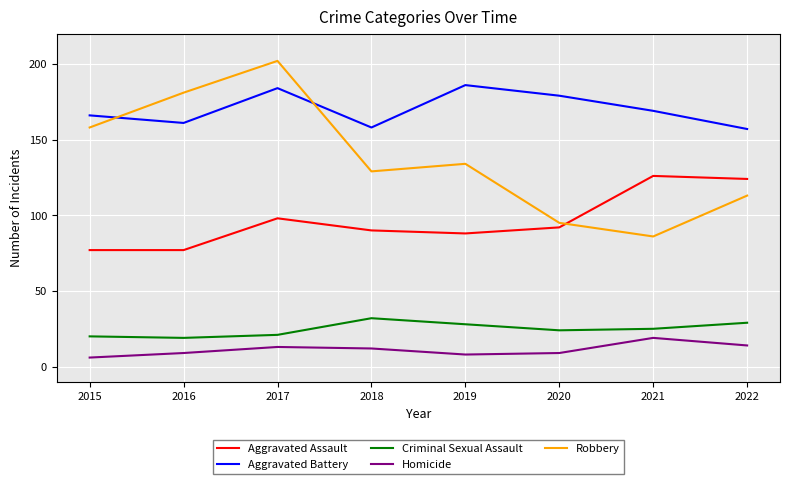

How many lines are shown in the chart?

5